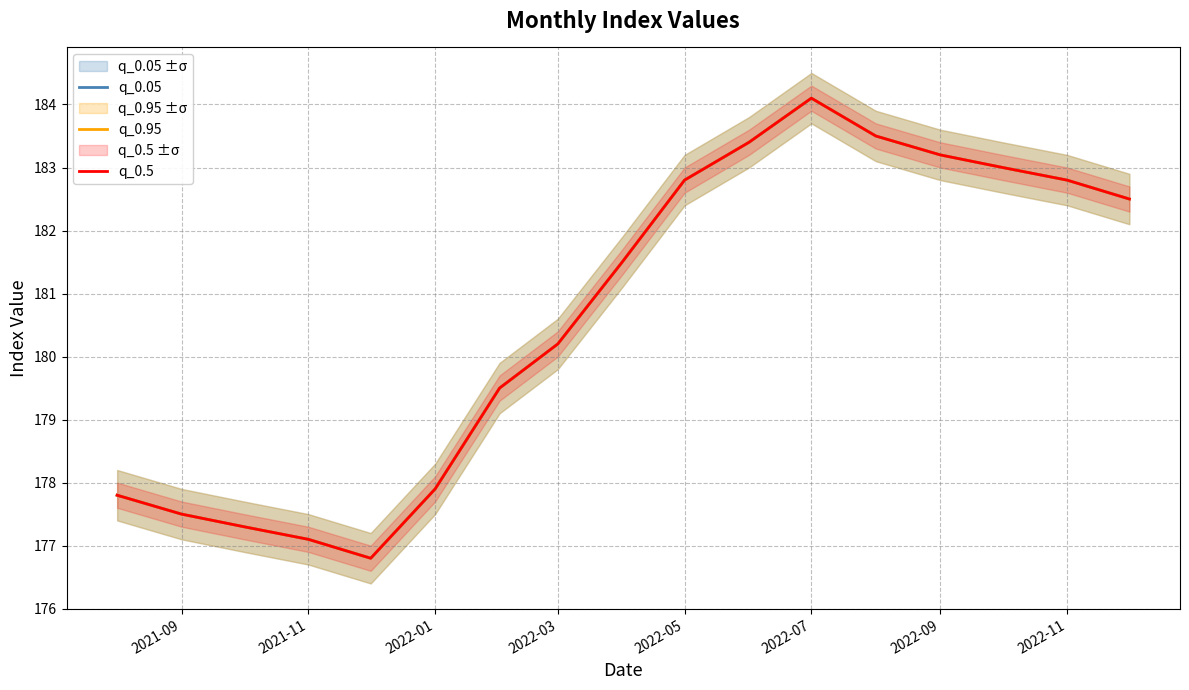

Between 2022-05 and 2022-07, which is larger?

2022-07